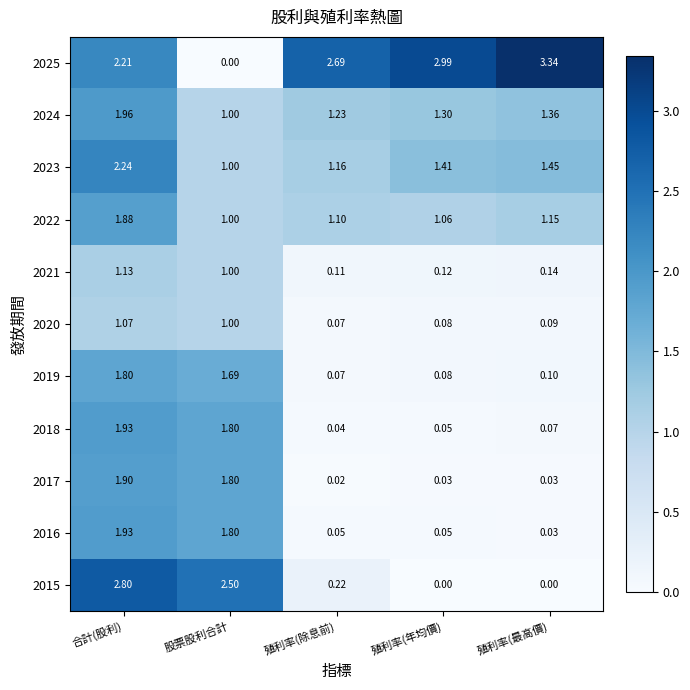

Between 股票股利合計 and 殖利率(年均價), which series saw the biggest shift?

2025